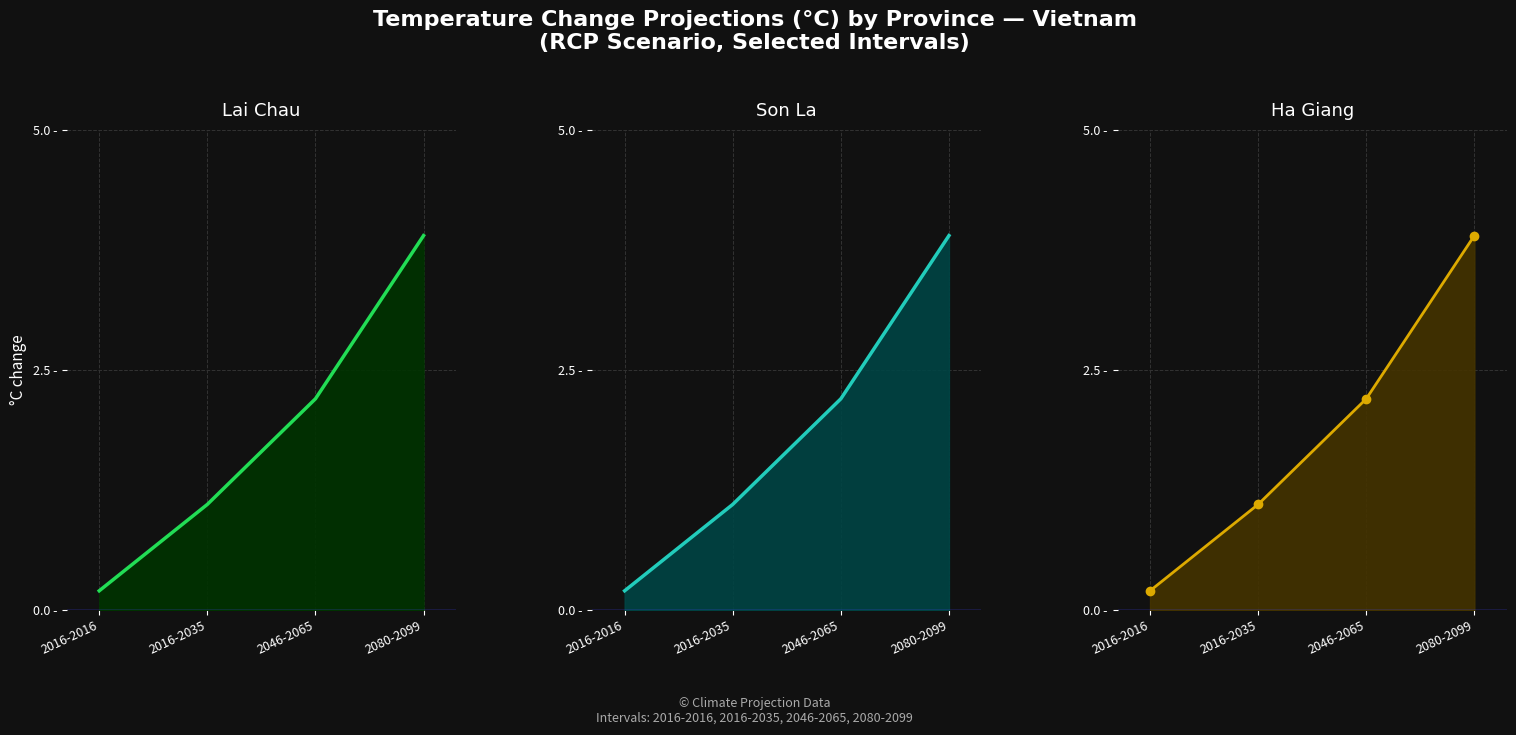

True or false: Ha Giang and Lai Chau cross at least once.

False